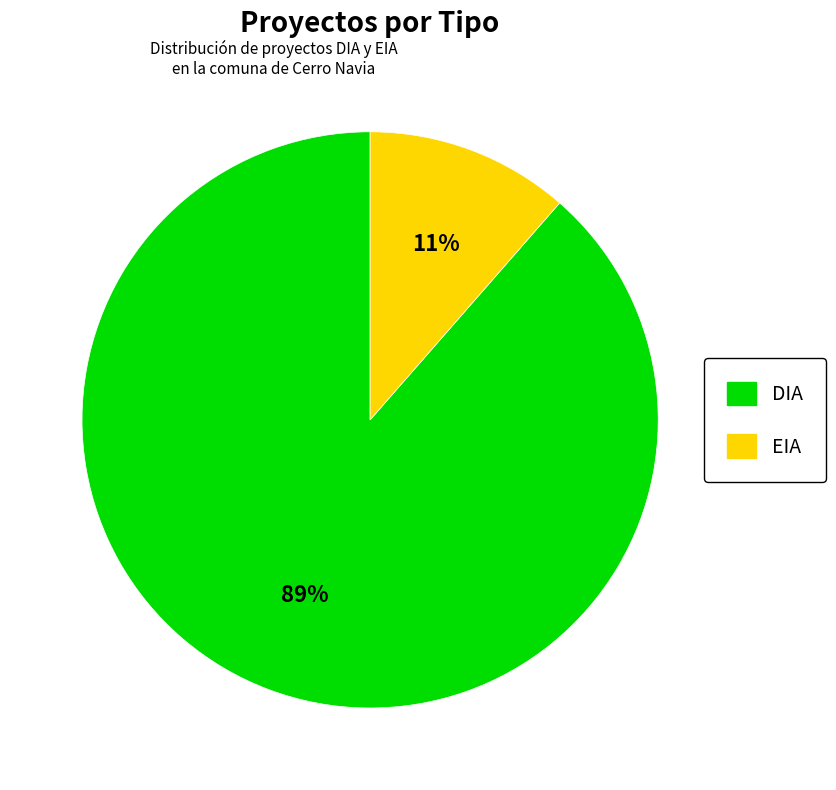

Is it true that EIA is 1% of the pie?

False